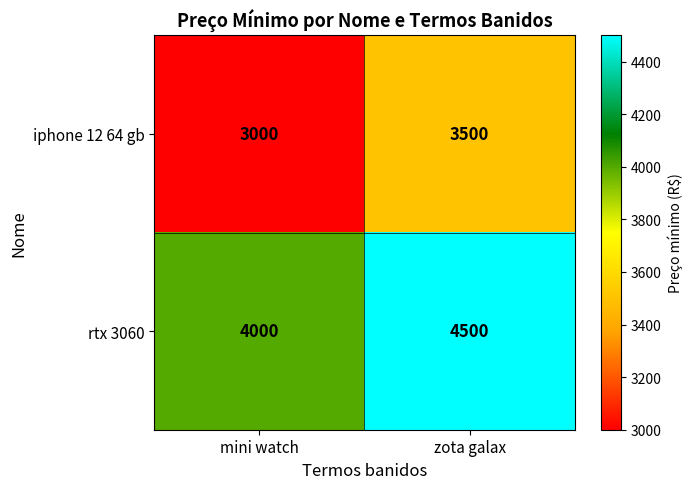

What is the difference between the iphone 12 64 gb values at mini watch and zota galax?

500